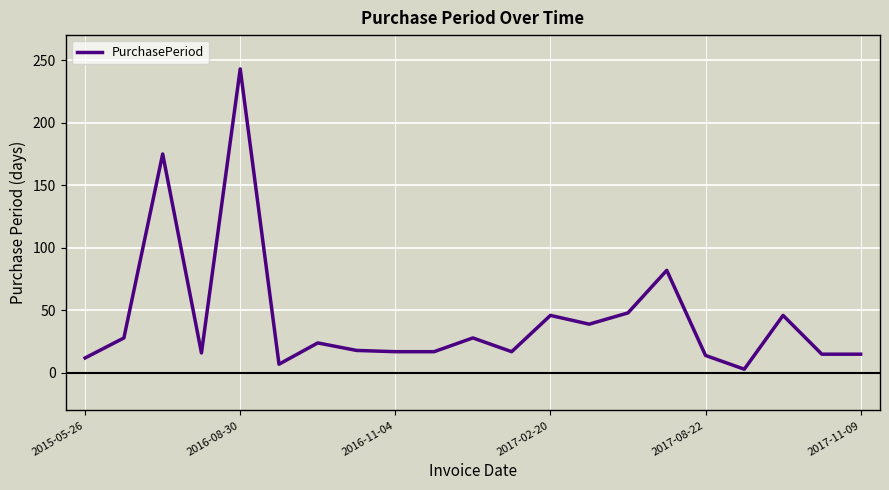

What is the difference between the maximum and minimum values?

240